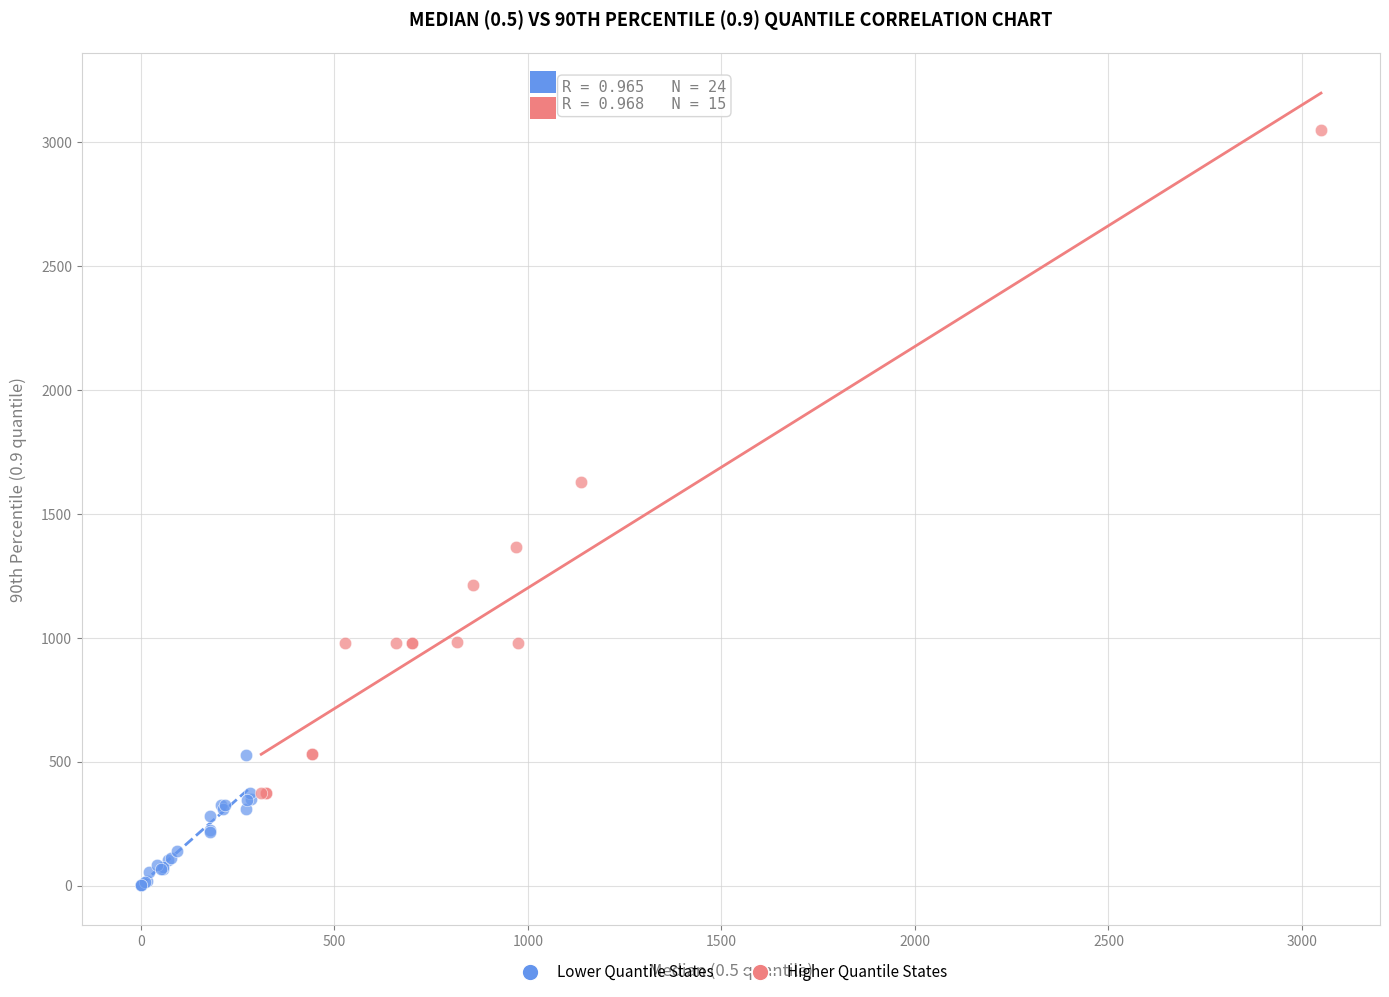

Which series has the largest Y range (max minus min)?

Higher Quantile States